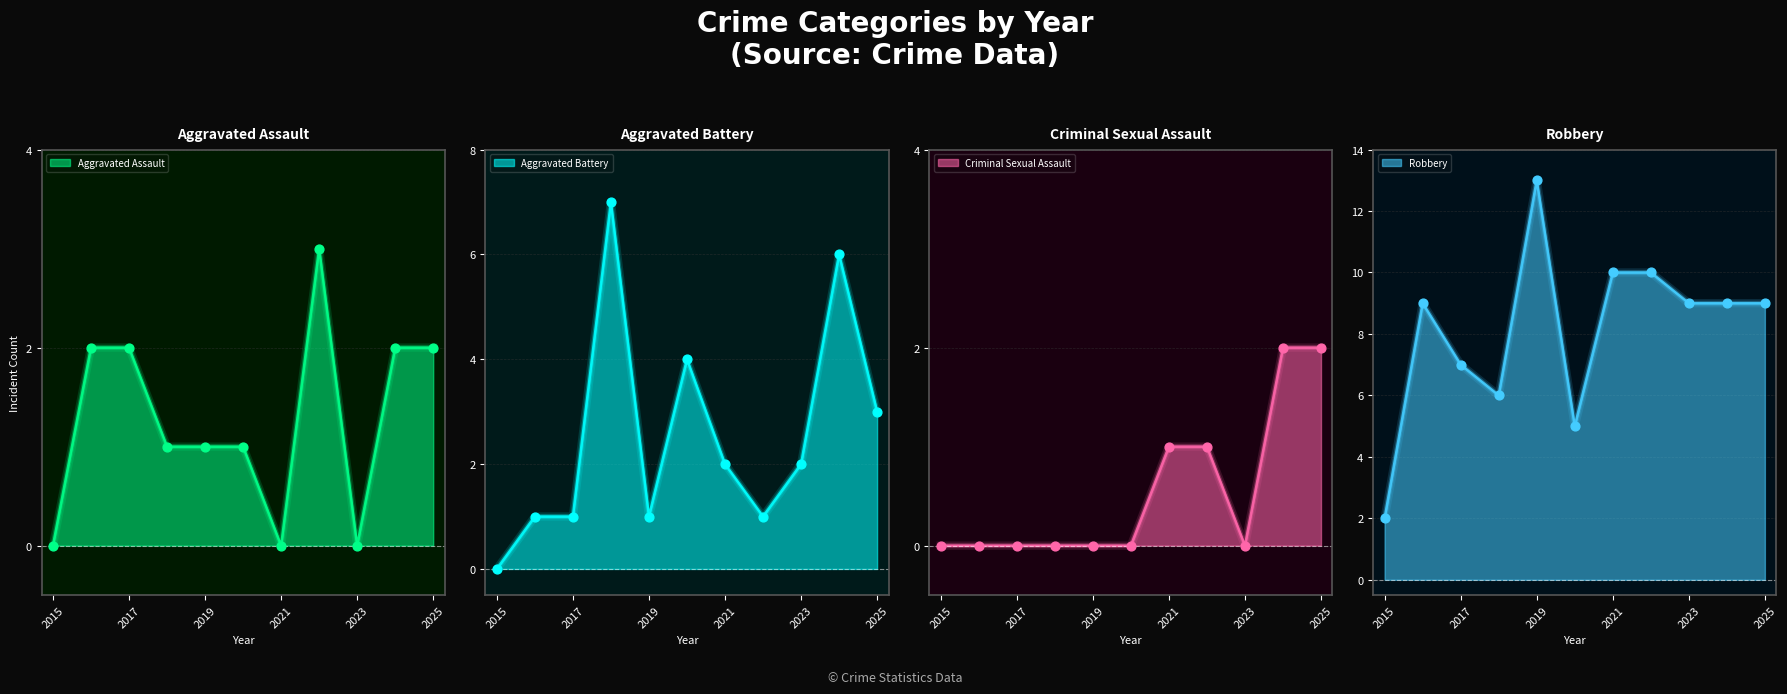

At how many categories does at least one series exceed 1?

11